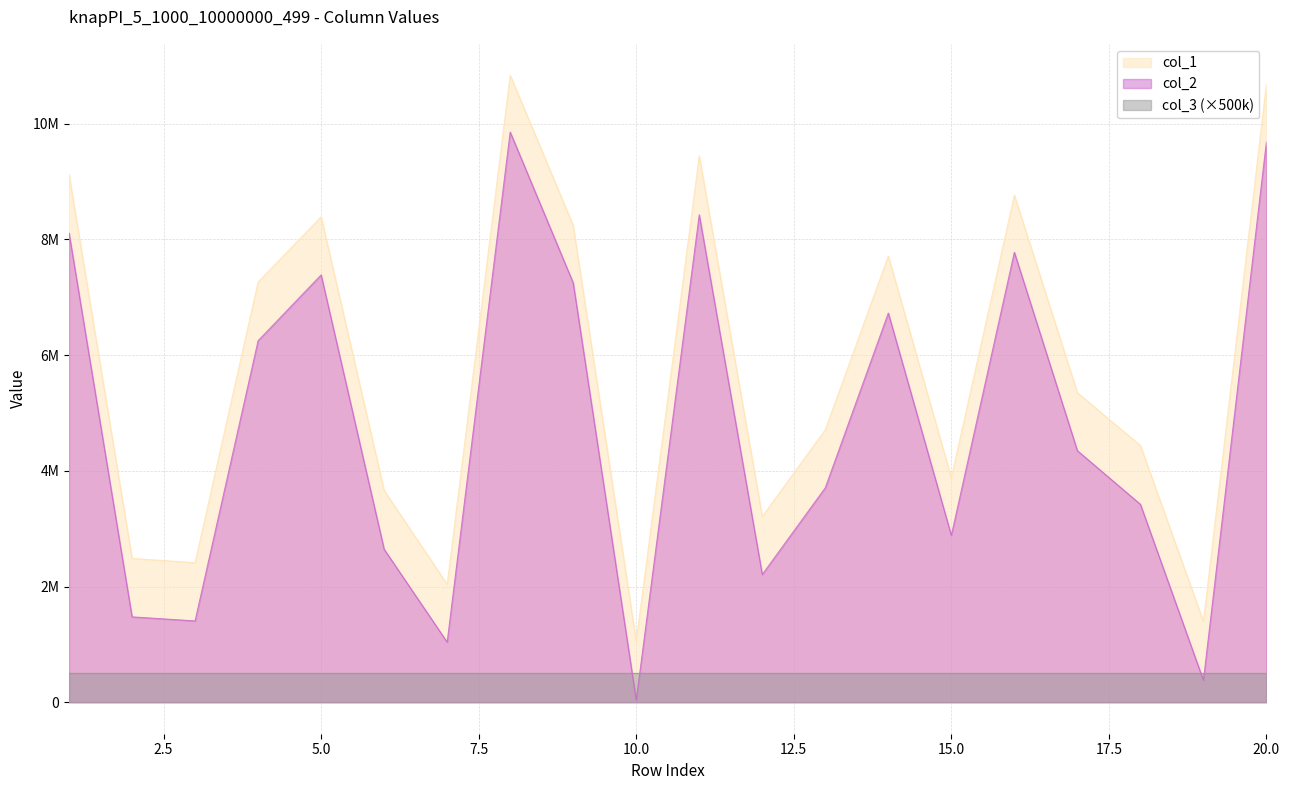

Reading left to right, what are all the values shown in this chart?

col_1: 1=9120389	2=2487868	3=2413701	4=7264270	5=8390693	6=3659963	7=2040111	8=10838941	9=8241011	10=1057613	11=9444152	12=3211025	13=4710975	14=7711035	15=3881566	16=8767326	17=5350574	18=4438093	19=1396048	20=10688690
col_2: 1=8109808	2=1477414	3=1407481	4=6249890	5=7387178	6=2645389	7=1040553	8=9856024	9=7249348	10=38203	11=8425667	12=2209519	13=3708499	14=6727646	15=2885286	16=7778714	17=4349370	18=3422404	19=380884	20=9691587